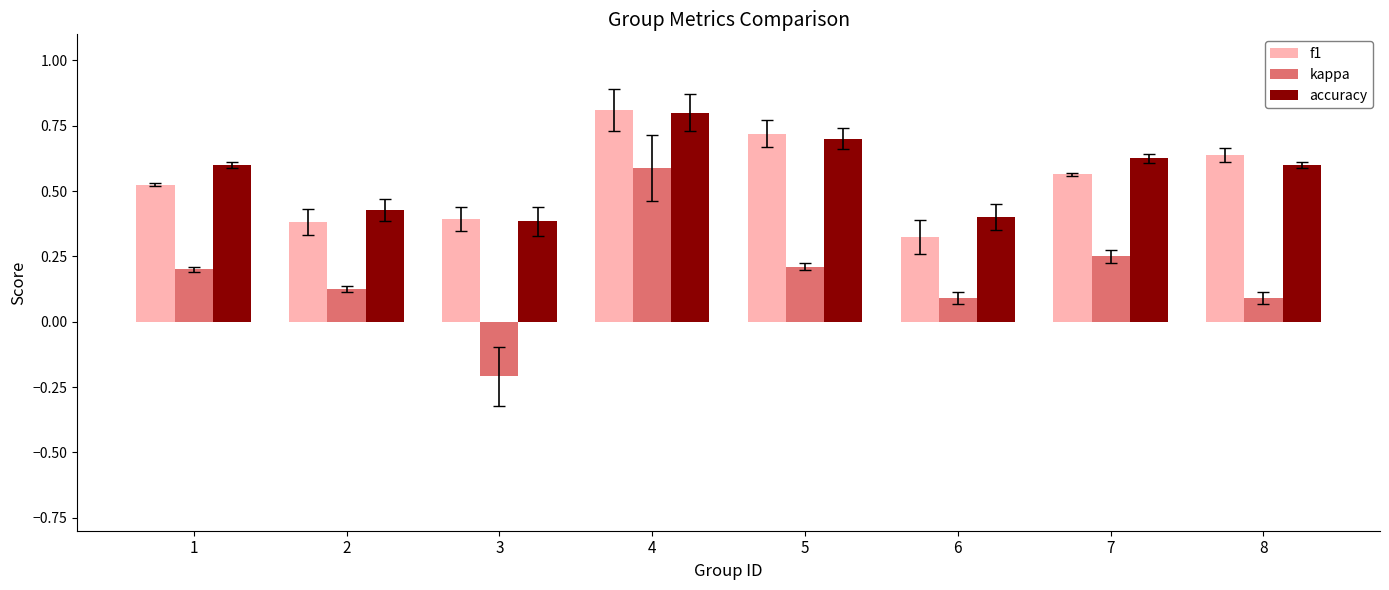

Does the chart contain any negative values?

Yes